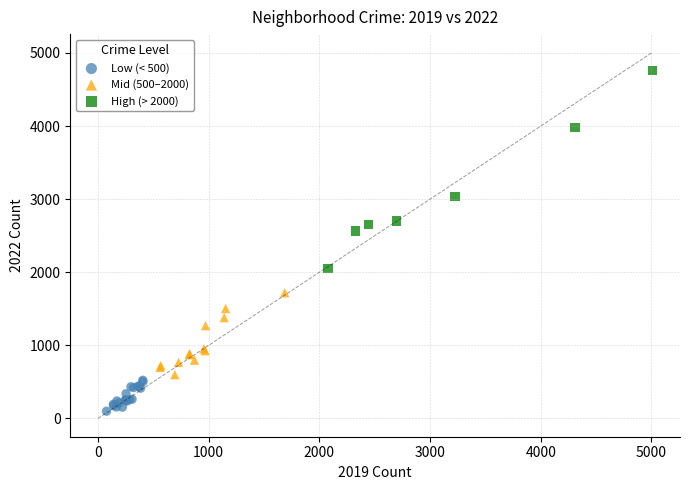

Which series contains the lowest Y value?

Low (< 500)